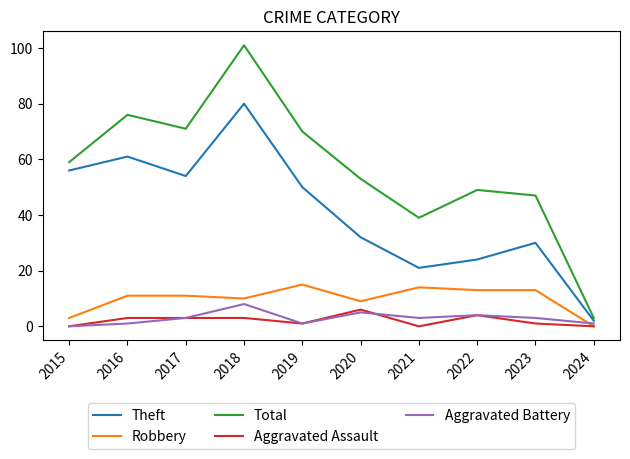

Which series changed the most between 2019 and 2023?

Total